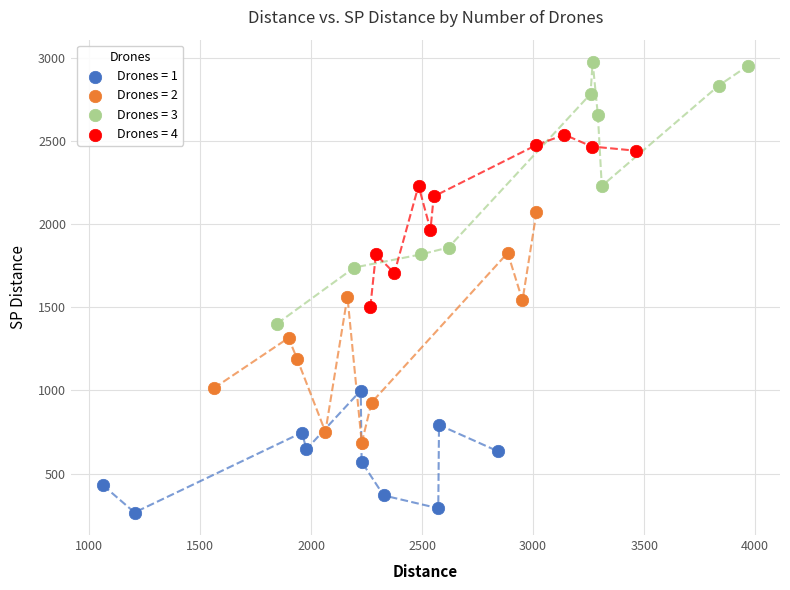

Which series contains the lowest Y value?

Drones = 1